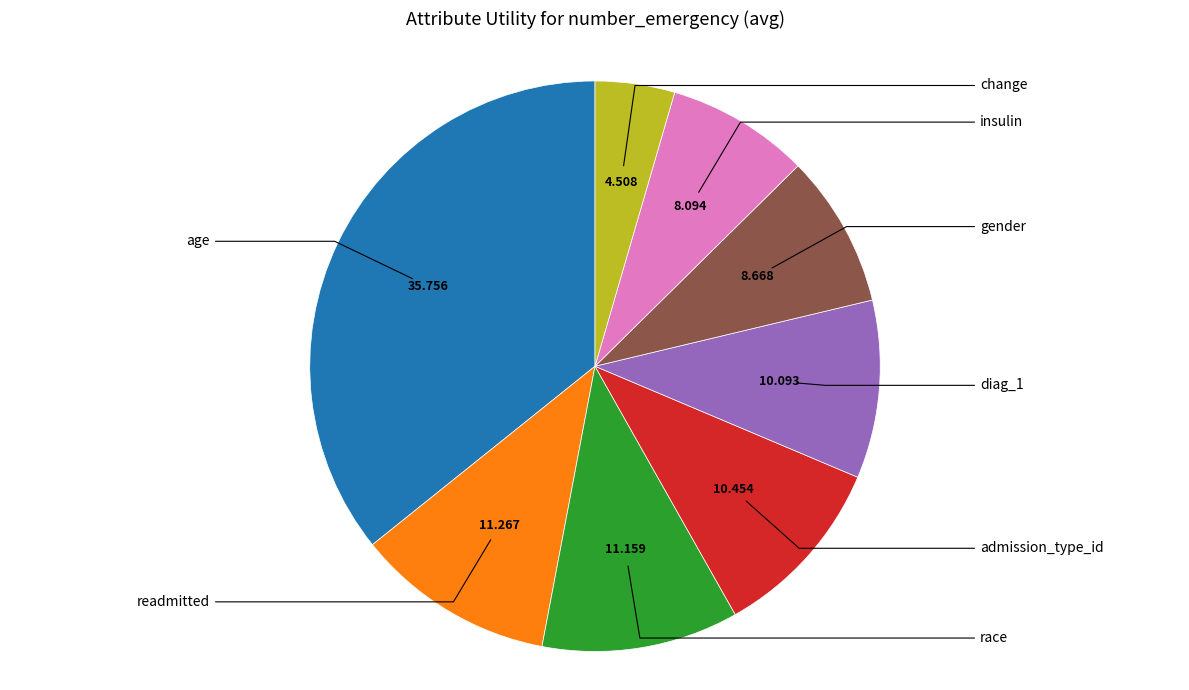

Which category has the biggest portion of the pie?

age